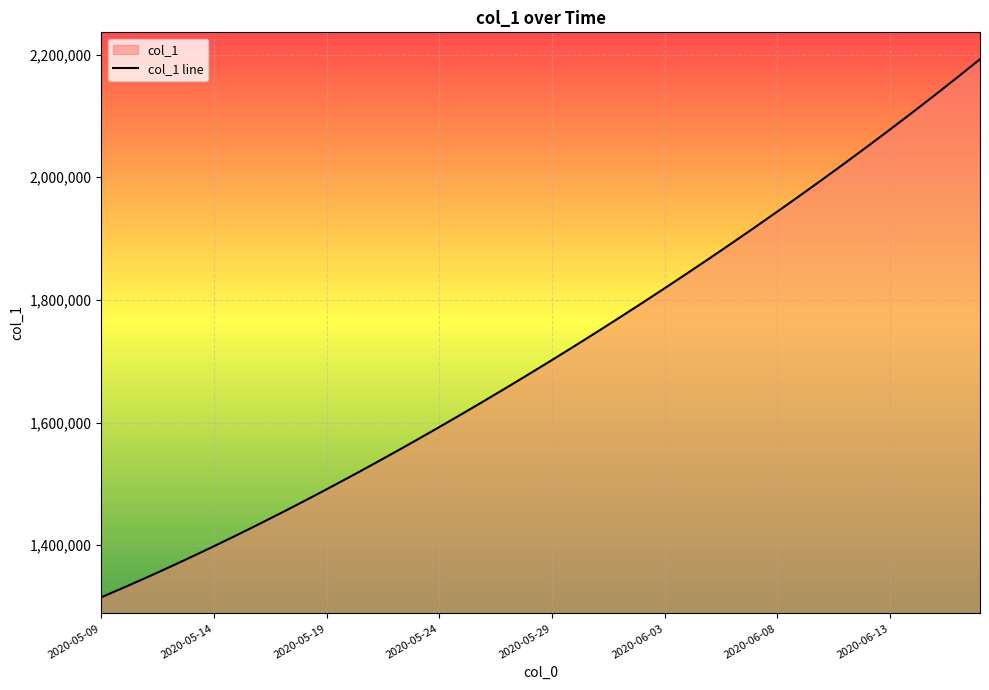

Reading right to left, transcribe all the data shown in this chart.

2192317.0	2162875.8	2133959.2	2105529.0	2077555.1	2050012.8	2022881.2	1996142.8	1969780.8	1943780.6	1918129.5	1892816.2	1867832.5	1843172.0	1818831.0	1794806.8	1771098.0	1747703.8	1724622.9	1701853.6	1679393.9	1657240.6	1635391.5	1613845.5	1592604.1	1571671.5	1551053.9	1530759.4	1510796.2	1491172.1	1471894.0	1452968.0	1434398.8	1416195.4	1398365.8	1380917.0	1363857.9	1347197.2	1330941.6	1315099.0